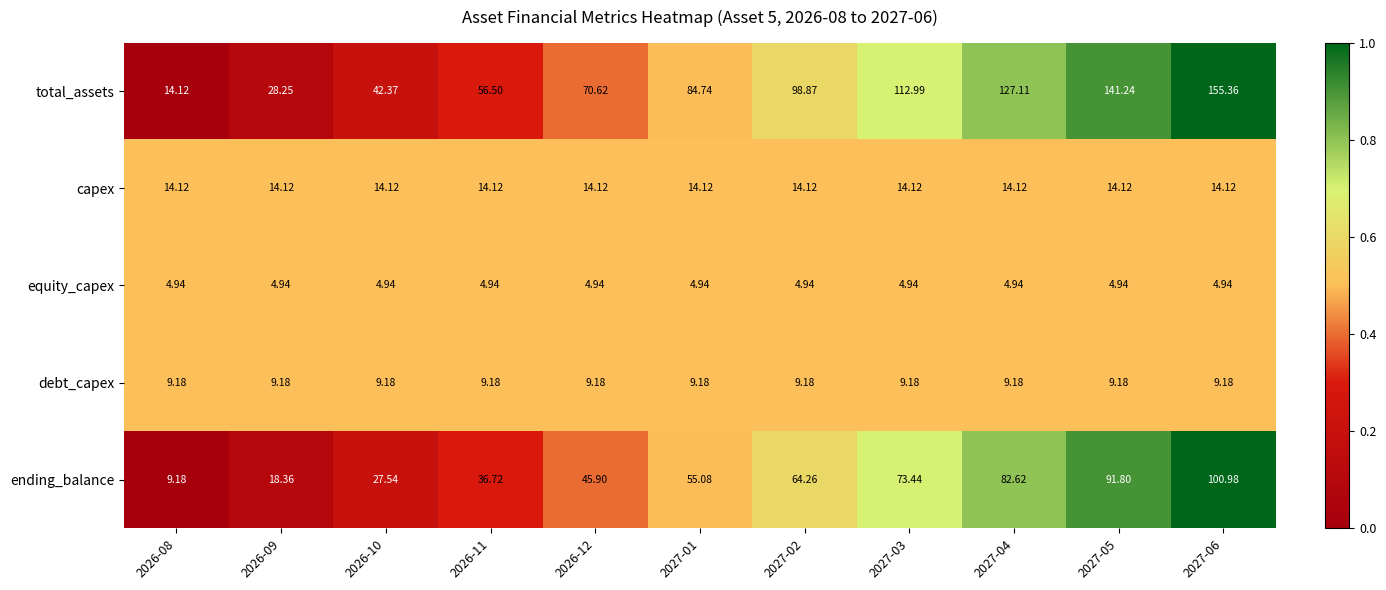

List the series in order of their peak value, highest first.

total_assets, ending_balance, capex, debt_capex, equity_capex